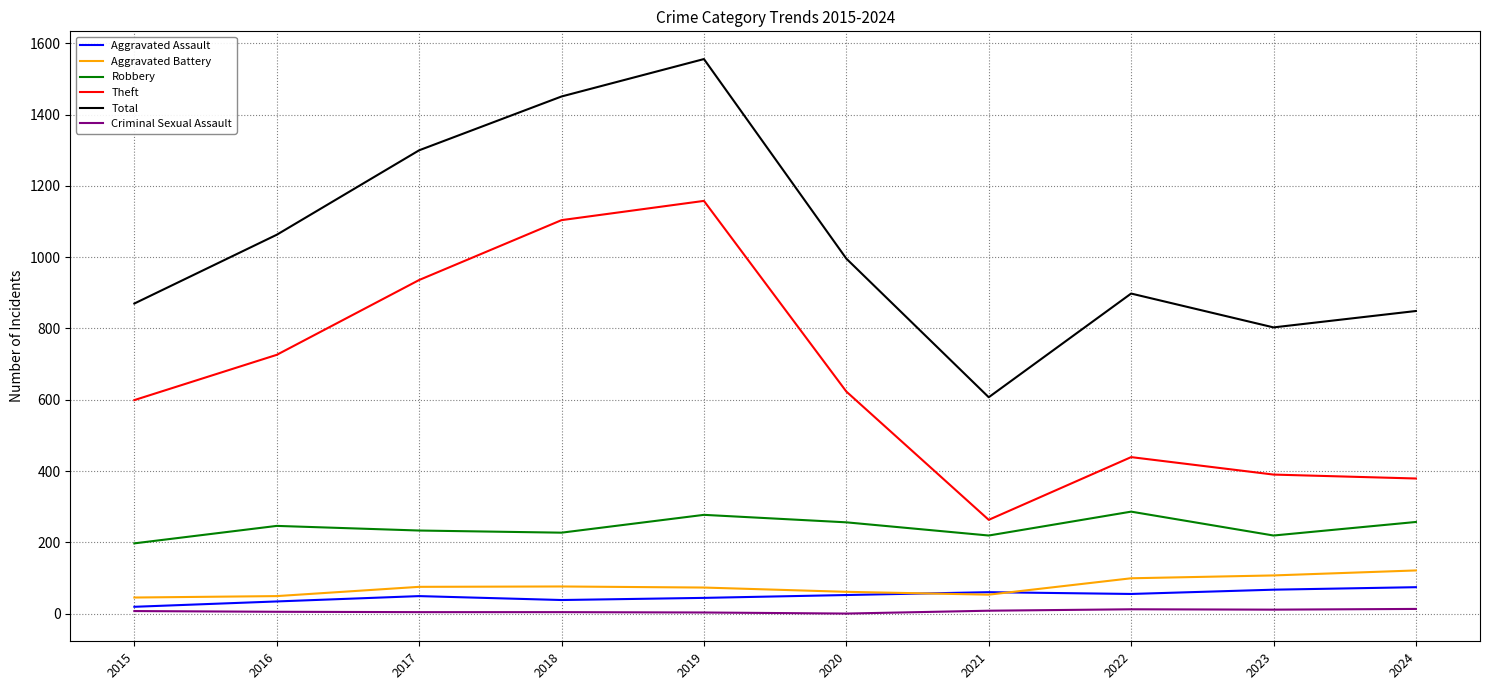

Between 2015 and 2021, which series saw the biggest shift?

Theft